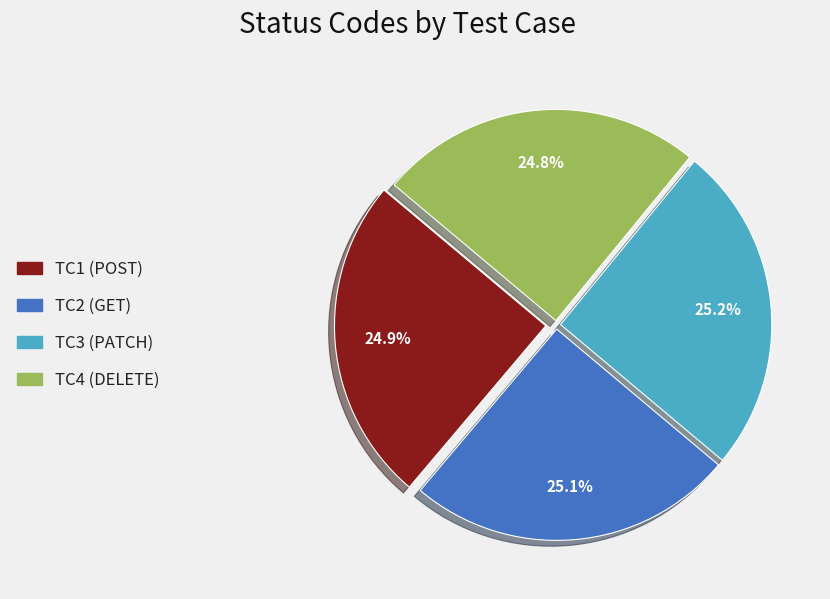

Is it true that TC1 (POST) is 39% of the pie?

False